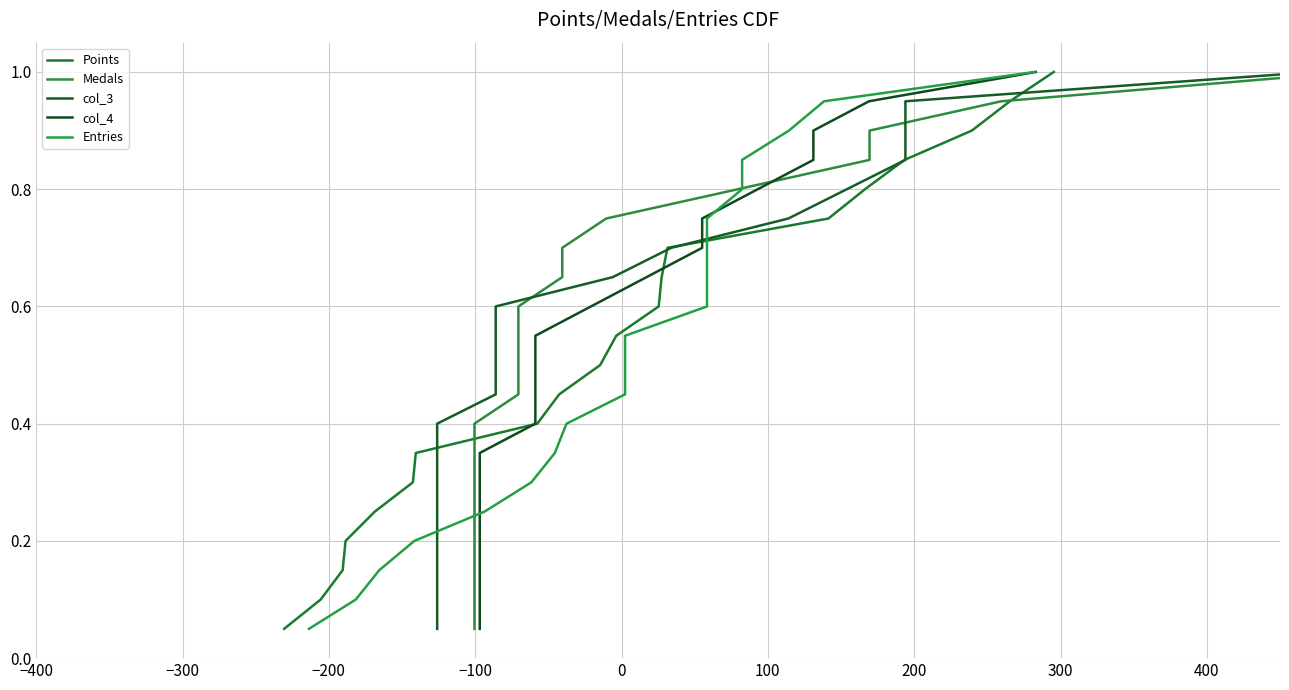

Is this an area chart (filled region under the line)?

No